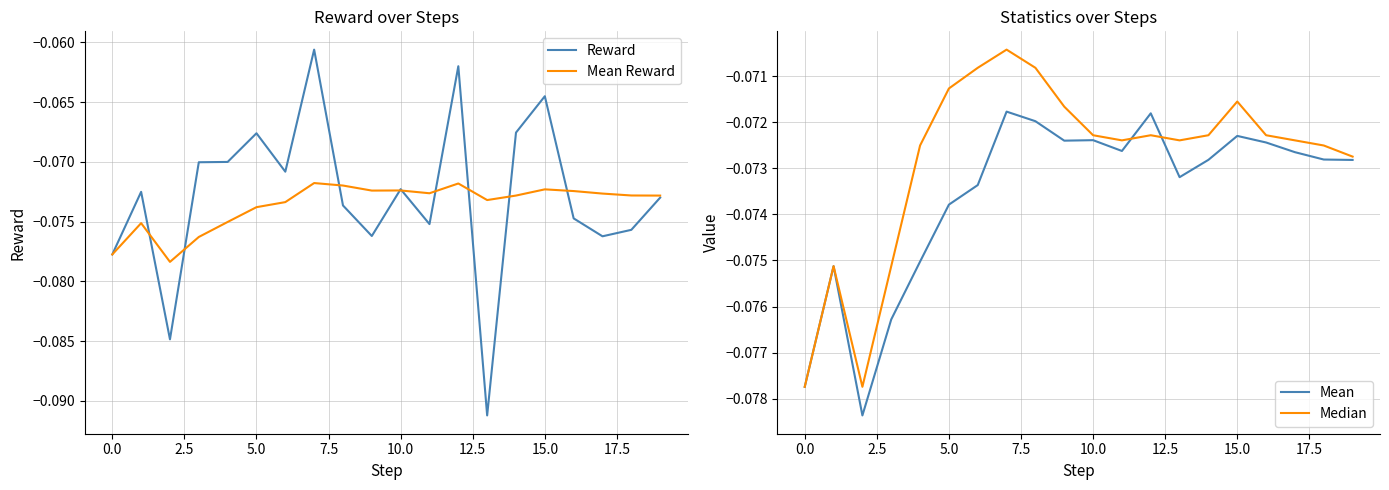

The value of Mean Reward at 0.0 is -0.0. True or false?

False